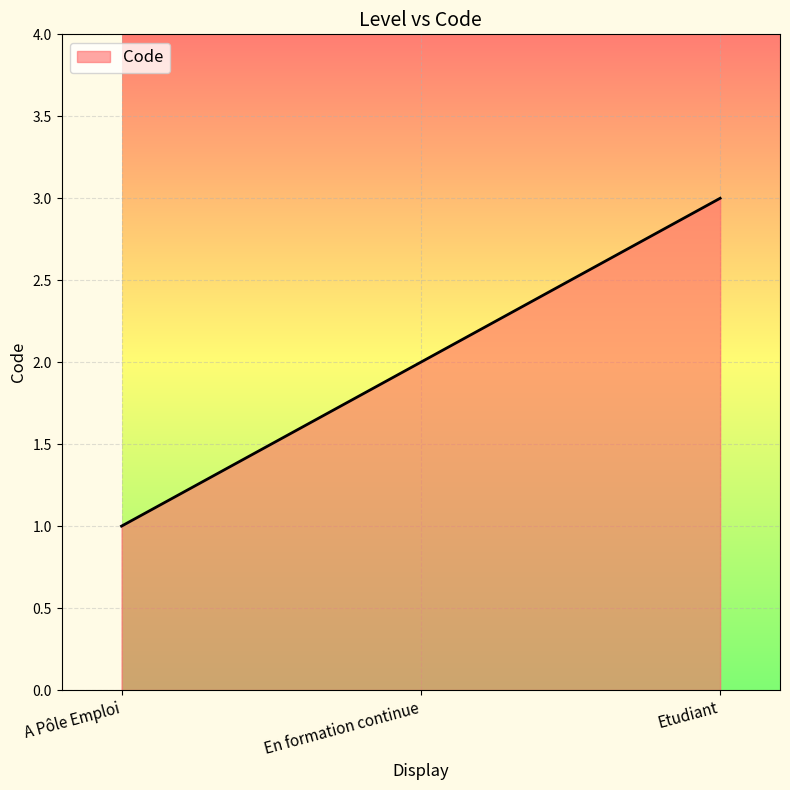

Count the values in the range 1 to 3.

3